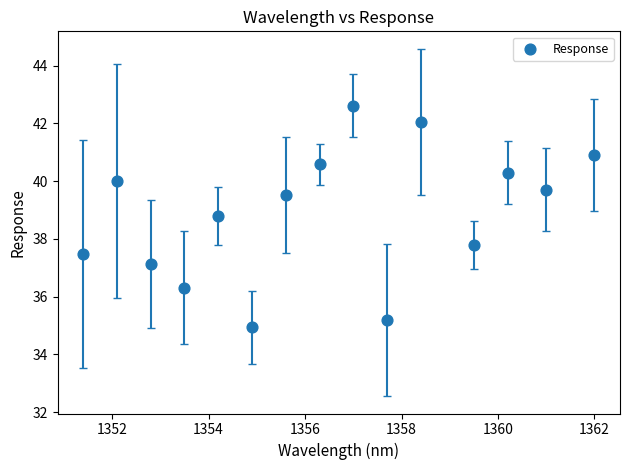

What is the range of Y values (max minus min)?

7.7